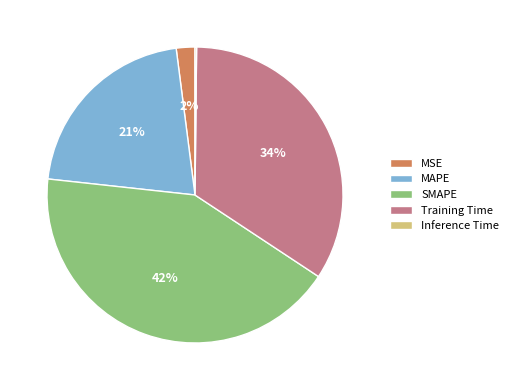

What percentage is the Training Time slice, to the nearest percent?

34%